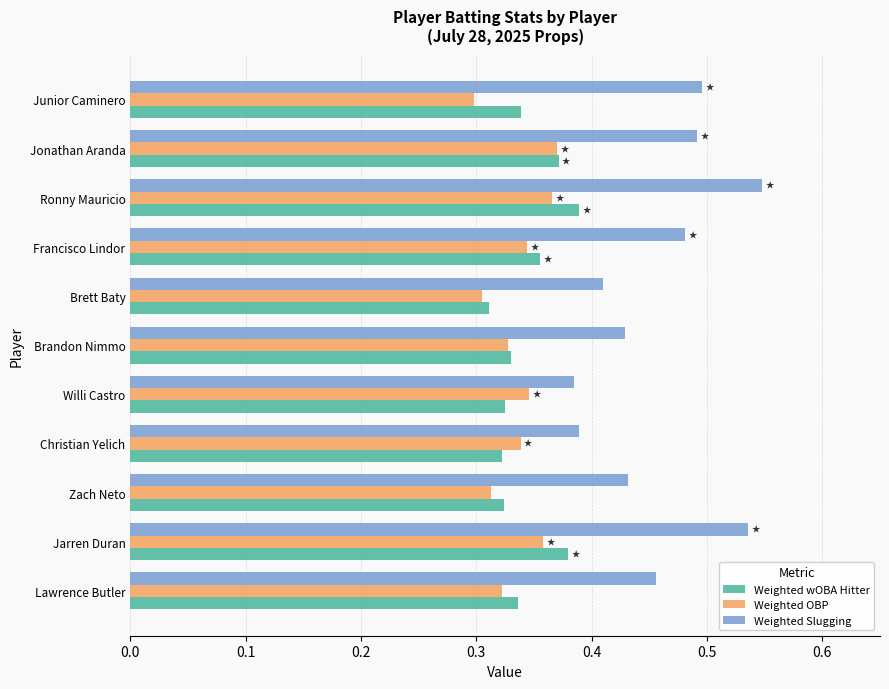

Which series has the largest range (max minus min)?

Weighted Slugging